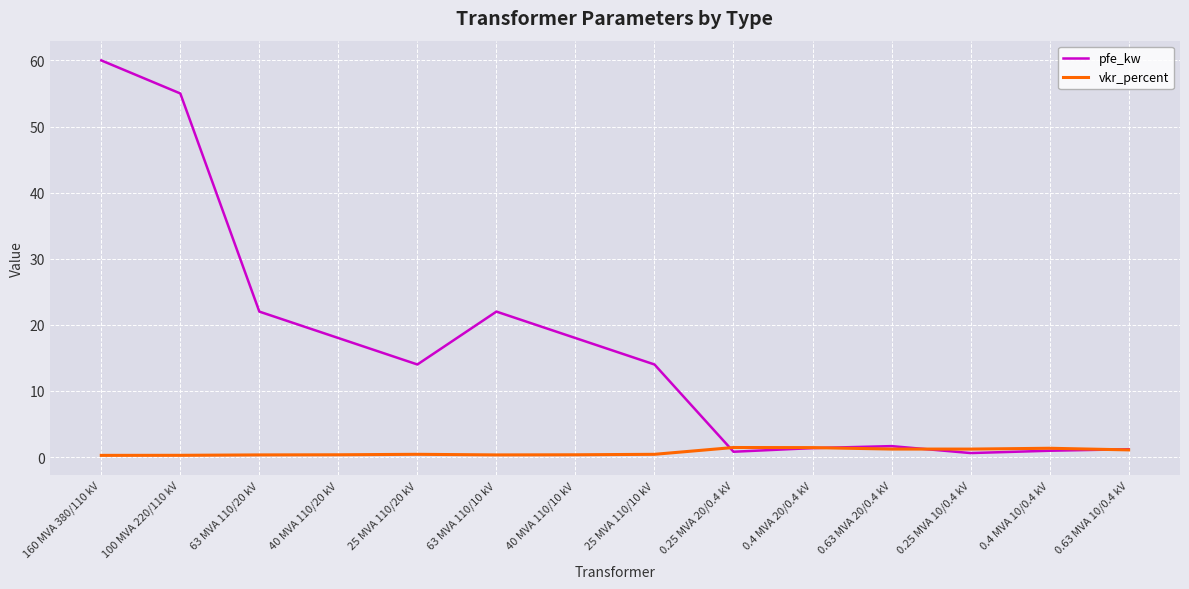

At which category is the sum across all series the highest?

160 MVA 380/110 kV